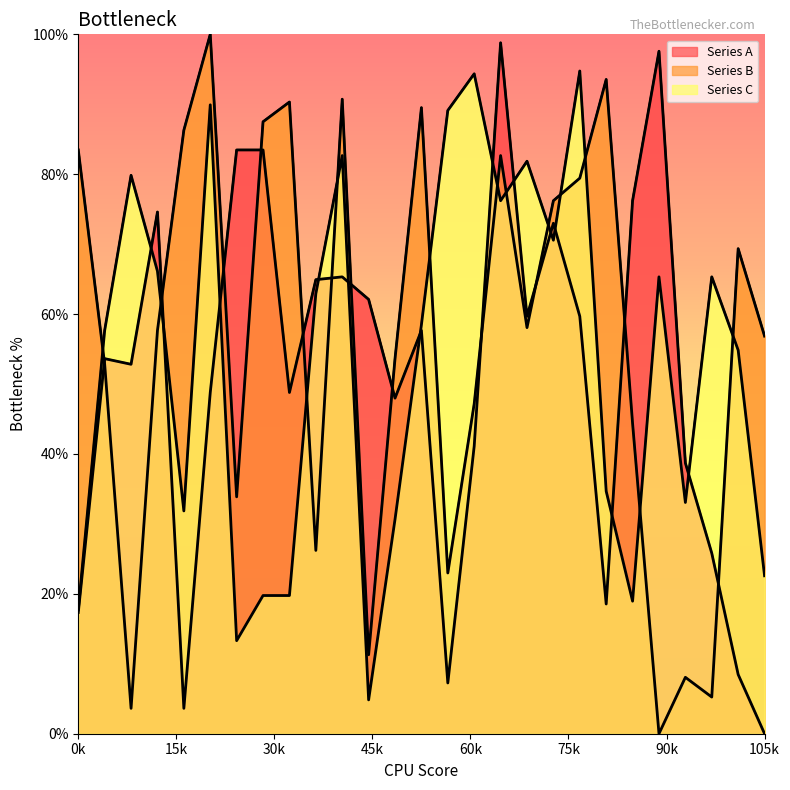

What is the sum of all Series A values?

1369.4